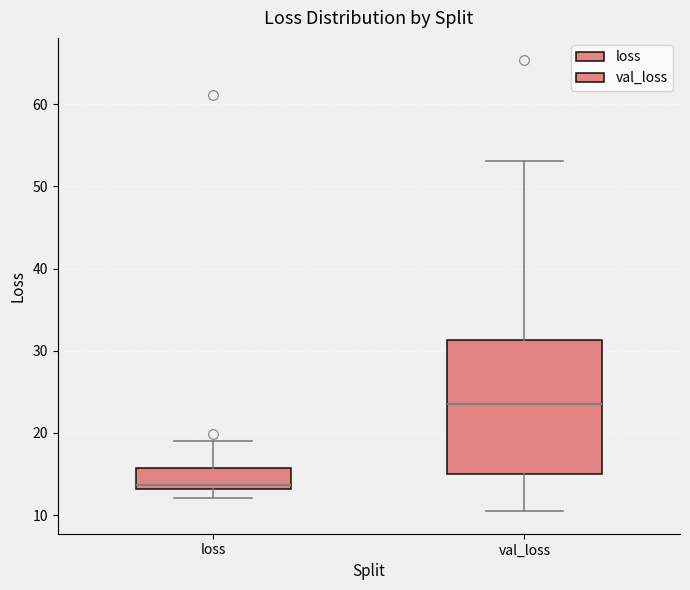

Which box is the tallest, from its lower edge to its upper edge?

val_loss